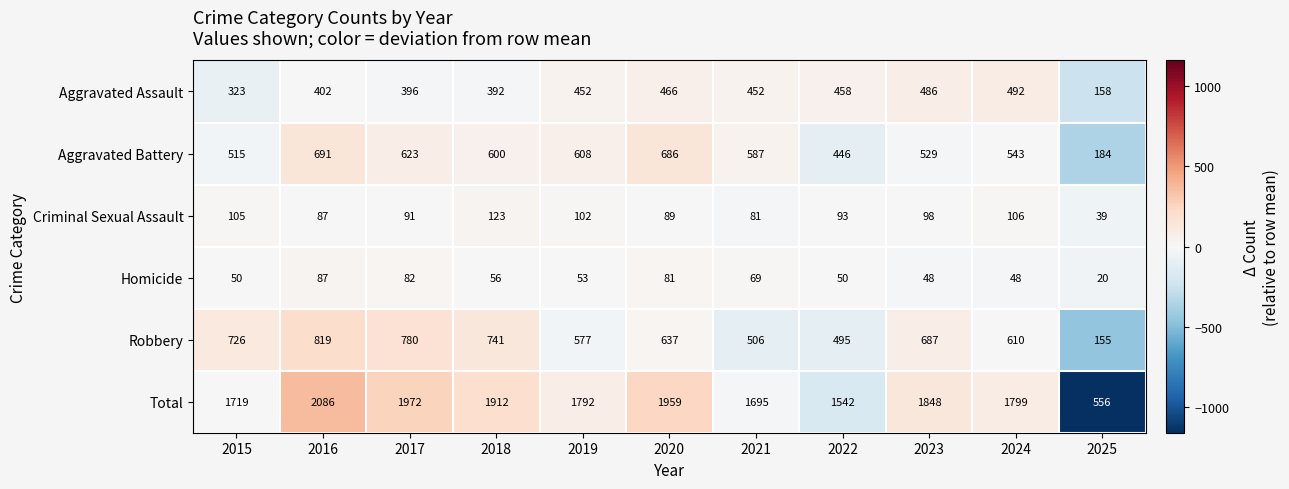

At which category is the sum across all series the highest?

2016